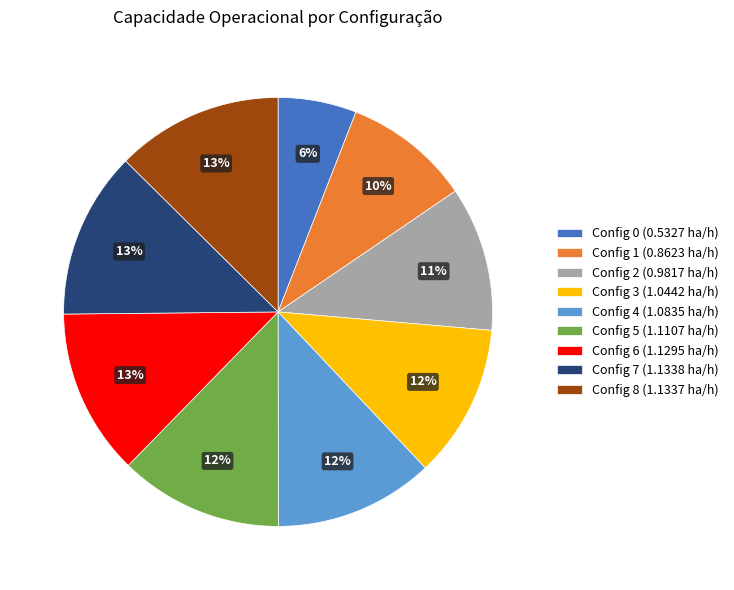

To the nearest percent, what is the difference between the Config 7 (1.1338 ha/h) and Config 1 (0.8623 ha/h) slice percentages?

3%